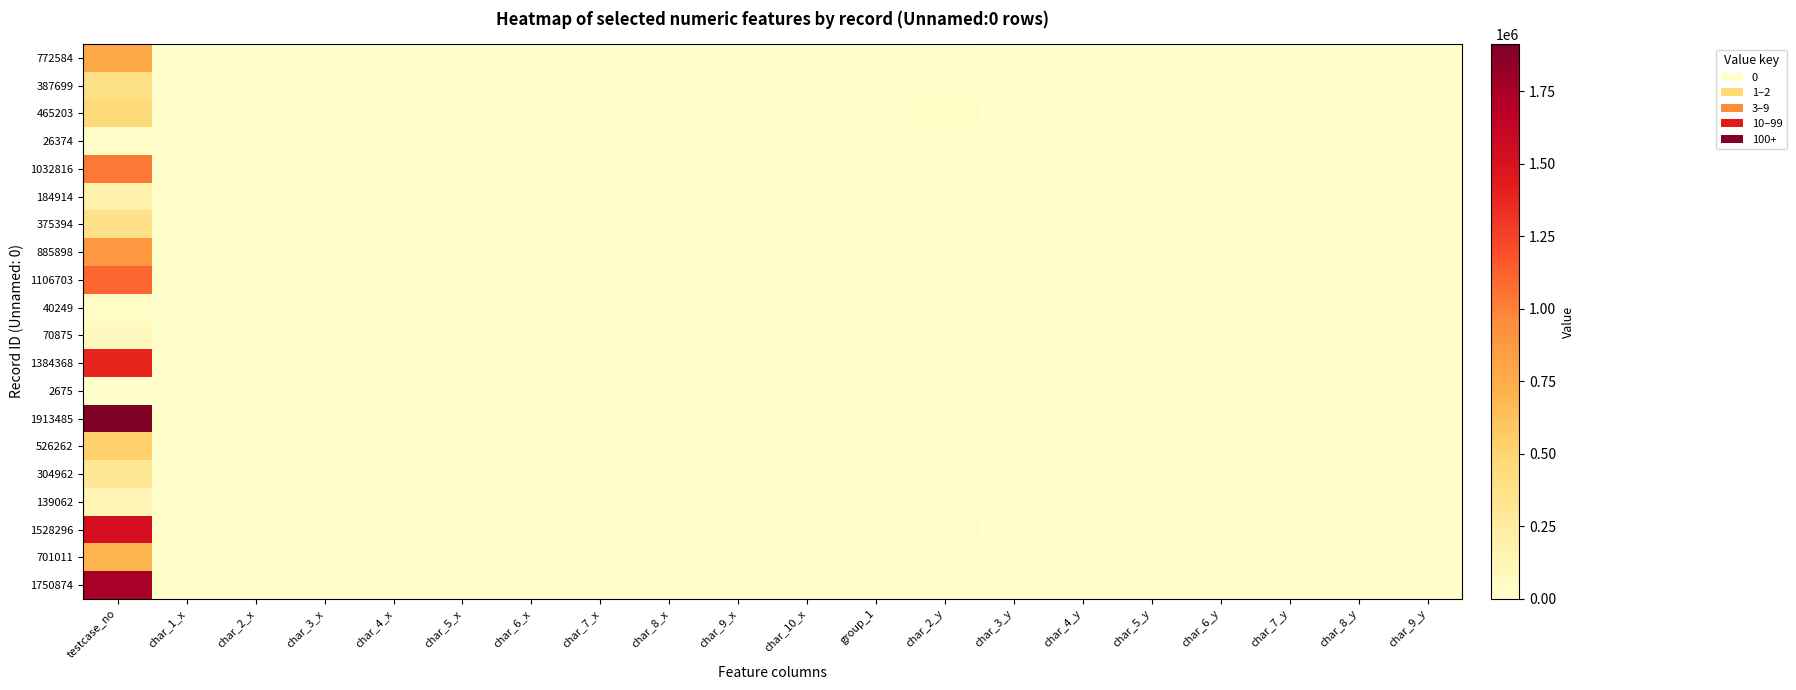

Reading left to right, what are all the values shown in this chart?

772584: testcase_no=772585	char_1_x=0	char_2_x=0	char_3_x=0	char_4_x=0	char_5_x=0	char_6_x=0	char_7_x=0	char_8_x=0	char_9_x=0	char_10_x=3104	group_1=2	char_2_y=17304	char_3_y=2	char_4_y=40	char_5_y=25	char_6_y=9	char_7_y=1	char_8_y=3	char_9_y=3
387699: testcase_no=387700	char_1_x=0	char_2_x=0	char_3_x=0	char_4_x=0	char_5_x=0	char_6_x=0	char_7_x=0	char_8_x=0	char_9_x=0	char_10_x=788	group_1=2	char_2_y=19521	char_3_y=3	char_4_y=11	char_5_y=2	char_6_y=2	char_7_y=3	char_8_y=8	char_9_y=2
465203: testcase_no=465204	char_1_x=0	char_2_x=0	char_3_x=0	char_4_x=0	char_5_x=0	char_6_x=0	char_7_x=0	char_8_x=0	char_9_x=0	char_10_x=1	group_1=2	char_2_y=38409	char_3_y=3	char_4_y=40	char_5_y=25	char_6_y=9	char_7_y=1	char_8_y=1	char_9_y=2
26374: testcase_no=26375	char_1_x=0	char_2_x=0	char_3_x=0	char_4_x=0	char_5_x=0	char_6_x=0	char_7_x=0	char_8_x=0	char_9_x=0	char_10_x=695	group_1=1	char_2_y=12250	char_3_y=1	char_4_y=1	char_5_y=1	char_6_y=1	char_7_y=3	char_8_y=11	char_9_y=7
1032816: testcase_no=1032817	char_1_x=0	char_2_x=0	char_3_x=0	char_4_x=0	char_5_x=0	char_6_x=0	char_7_x=0	char_8_x=0	char_9_x=0	char_10_x=1	group_1=2	char_2_y=844	char_3_y=3	char_4_y=7	char_5_y=6	char_6_y=7	char_7_y=3	char_8_y=9	char_9_y=3
184914: testcase_no=184915	char_1_x=0	char_2_x=0	char_3_x=0	char_4_x=0	char_5_x=0	char_6_x=0	char_7_x=0	char_8_x=0	char_9_x=0	char_10_x=1	group_1=2	char_2_y=17304	char_3_y=2	char_4_y=5	char_5_y=4	char_6_y=3	char_7_y=3	char_8_y=11	char_9_y=3
375394: testcase_no=375395	char_1_x=0	char_2_x=0	char_3_x=0	char_4_x=0	char_5_x=0	char_6_x=0	char_7_x=0	char_8_x=0	char_9_x=0	char_10_x=1	group_1=1	char_2_y=2086	char_3_y=1	char_4_y=4	char_5_y=6	char_6_y=4	char_7_y=1	char_8_y=1	char_9_y=4
885898: testcase_no=885899	char_1_x=0	char_2_x=0	char_3_x=0	char_4_x=0	char_5_x=0	char_6_x=0	char_7_x=0	char_8_x=0	char_9_x=0	char_10_x=1	group_1=2	char_2_y=7935	char_3_y=3	char_4_y=2	char_5_y=5	char_6_y=5	char_7_y=1	char_8_y=12	char_9_y=7
1106703: testcase_no=1106704	char_1_x=0	char_2_x=0	char_3_x=0	char_4_x=0	char_5_x=0	char_6_x=0	char_7_x=0	char_8_x=0	char_9_x=0	char_10_x=201	group_1=2	char_2_y=3876	char_3_y=3	char_4_y=4	char_5_y=7	char_6_y=4	char_7_y=5	char_8_y=15	char_9_y=2
40249: testcase_no=40250	char_1_x=0	char_2_x=0	char_3_x=0	char_4_x=0	char_5_x=0	char_6_x=0	char_7_x=0	char_8_x=0	char_9_x=0	char_10_x=23	group_1=2	char_2_y=17304	char_3_y=2	char_4_y=40	char_5_y=25	char_6_y=9	char_7_y=3	char_8_y=9	char_9_y=3
70875: testcase_no=70876	char_1_x=0	char_2_x=0	char_3_x=0	char_4_x=0	char_5_x=0	char_6_x=0	char_7_x=0	char_8_x=0	char_9_x=0	char_10_x=23	group_1=2	char_2_y=17304	char_3_y=2	char_4_y=40	char_5_y=25	char_6_y=9	char_7_y=3	char_8_y=9	char_9_y=3
1384368: testcase_no=1384369	char_1_x=0	char_2_x=0	char_3_x=0	char_4_x=0	char_5_x=0	char_6_x=0	char_7_x=0	char_8_x=0	char_9_x=0	char_10_x=1	group_1=1	char_2_y=3208	char_3_y=1	char_4_y=5	char_5_y=5	char_6_y=5	char_7_y=3	char_8_y=8	char_9_y=8
2675: testcase_no=2676	char_1_x=0	char_2_x=0	char_3_x=0	char_4_x=0	char_5_x=0	char_6_x=0	char_7_x=0	char_8_x=0	char_9_x=0	char_10_x=1	group_1=2	char_2_y=7518	char_3_y=3	char_4_y=4	char_5_y=10	char_6_y=4	char_7_y=3	char_8_y=8	char_9_y=2
1913485: testcase_no=1913486	char_1_x=0	char_2_x=0	char_3_x=0	char_4_x=0	char_5_x=0	char_6_x=0	char_7_x=0	char_8_x=0	char_9_x=0	char_10_x=23	group_1=2	char_2_y=17304	char_3_y=2	char_4_y=40	char_5_y=25	char_6_y=9	char_7_y=5	char_8_y=21	char_9_y=2
526262: testcase_no=526263	char_1_x=0	char_2_x=0	char_3_x=0	char_4_x=0	char_5_x=0	char_6_x=0	char_7_x=0	char_8_x=0	char_9_x=0	char_10_x=2	group_1=2	char_2_y=17304	char_3_y=2	char_4_y=5	char_5_y=5	char_6_y=5	char_7_y=4	char_8_y=17	char_9_y=3
304962: testcase_no=304963	char_1_x=0	char_2_x=0	char_3_x=0	char_4_x=0	char_5_x=0	char_6_x=0	char_7_x=0	char_8_x=0	char_9_x=0	char_10_x=715	group_1=1	char_2_y=1194	char_3_y=1	char_4_y=5	char_5_y=2	char_6_y=3	char_7_y=3	char_8_y=8	char_9_y=3
139062: testcase_no=139063	char_1_x=0	char_2_x=0	char_3_x=0	char_4_x=0	char_5_x=0	char_6_x=0	char_7_x=0	char_8_x=0	char_9_x=0	char_10_x=1	group_1=2	char_2_y=17304	char_3_y=2	char_4_y=11	char_5_y=7	char_6_y=2	char_7_y=4	char_8_y=16	char_9_y=3
1528296: testcase_no=1528297	char_1_x=0	char_2_x=0	char_3_x=0	char_4_x=0	char_5_x=0	char_6_x=0	char_7_x=0	char_8_x=0	char_9_x=0	char_10_x=3692	group_1=2	char_2_y=25702	char_3_y=3	char_4_y=5	char_5_y=7	char_6_y=3	char_7_y=3	char_8_y=11	char_9_y=1
701011: testcase_no=701012	char_1_x=0	char_2_x=0	char_3_x=0	char_4_x=0	char_5_x=0	char_6_x=0	char_7_x=0	char_8_x=0	char_9_x=0	char_10_x=4309	group_1=2	char_2_y=17304	char_3_y=2	char_4_y=4	char_5_y=6	char_6_y=4	char_7_y=5	char_8_y=21	char_9_y=3
1750874: testcase_no=1750875	char_1_x=0	char_2_x=0	char_3_x=0	char_4_x=0	char_5_x=0	char_6_x=0	char_7_x=0	char_8_x=0	char_9_x=0	char_10_x=1	group_1=2	char_2_y=3904	char_3_y=3	char_4_y=7	char_5_y=6	char_6_y=7	char_7_y=1	char_8_y=2	char_9_y=3